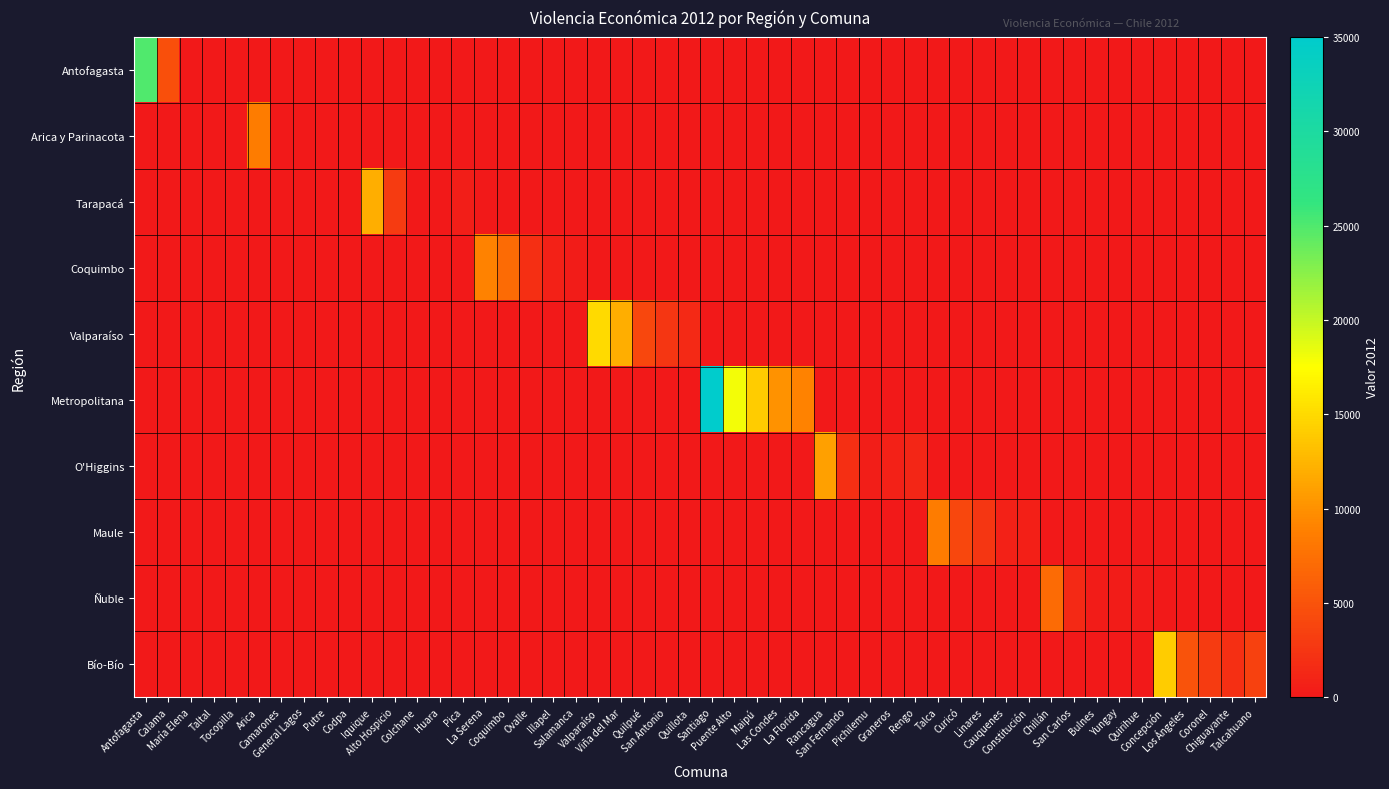

Which category has the lowest value in the Arica y Parinacota series?

Antofagasta